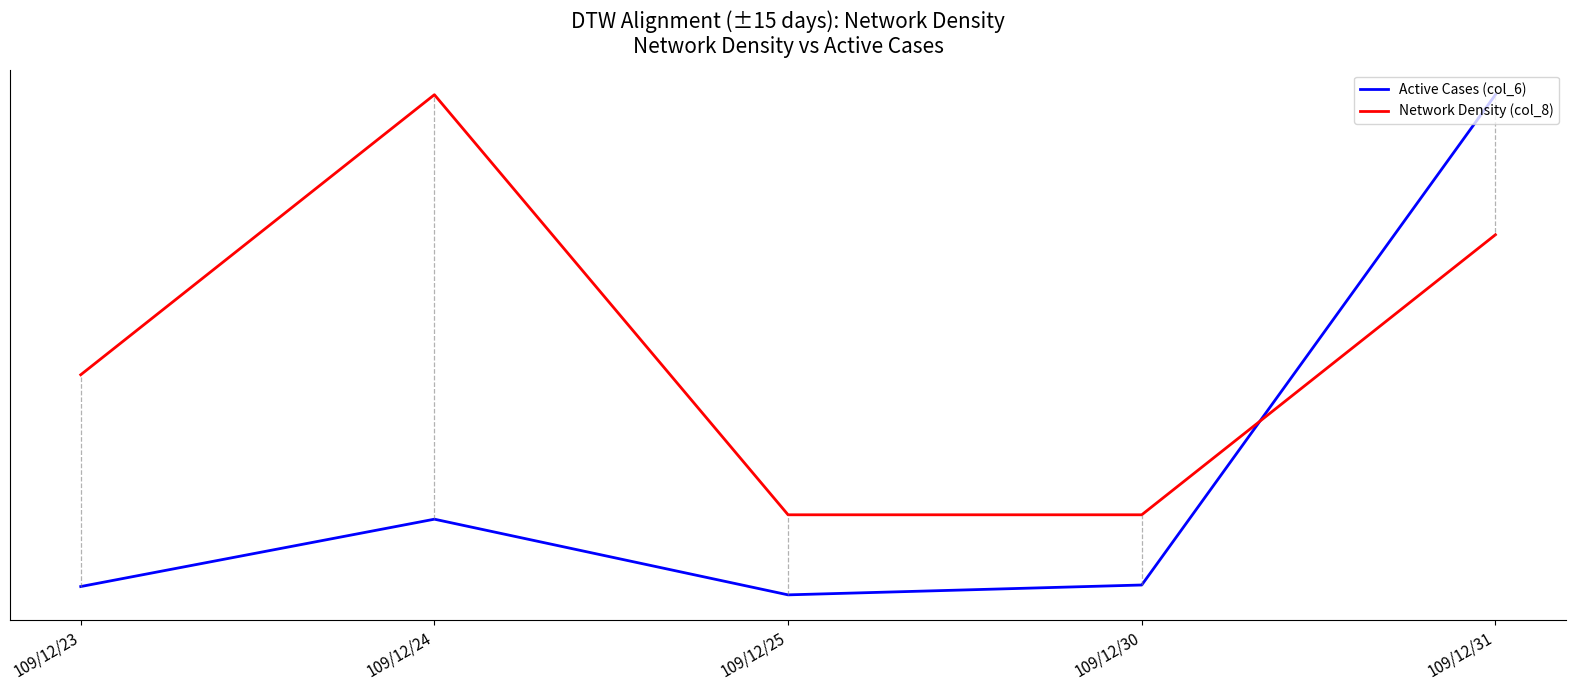

Which label corresponds to the largest value in the chart?

109/12/31